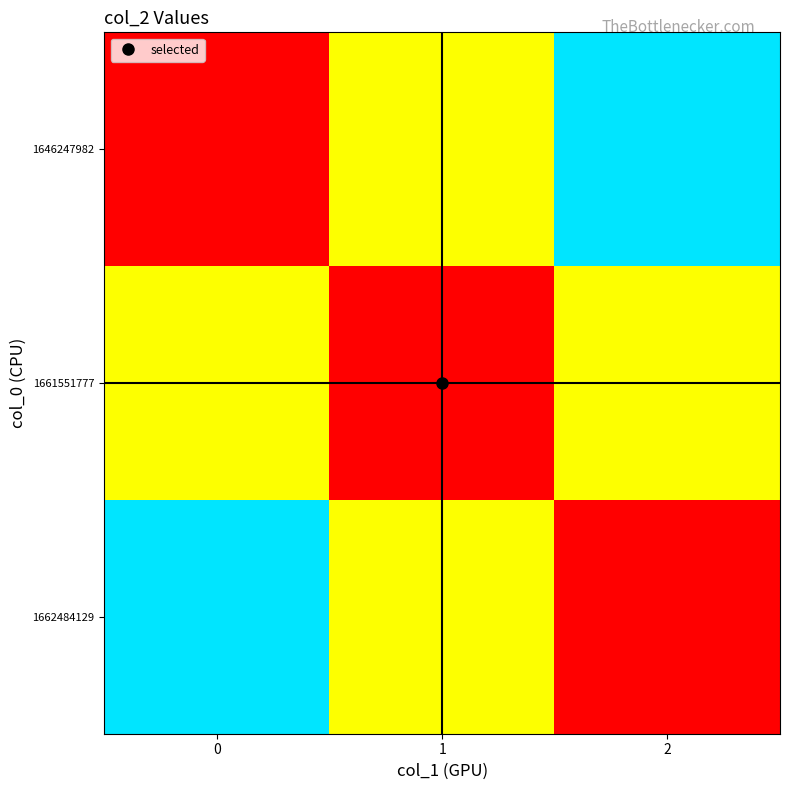

Rank the series by their maximum value, from lowest to highest.

1661551777, 1646247982, 1662484129